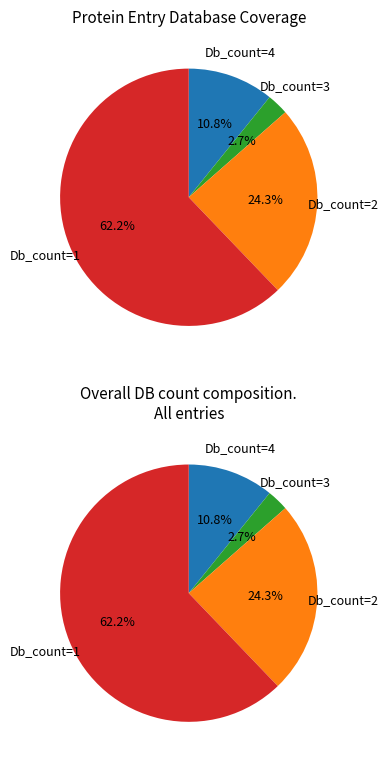

Is it true that 19 is 16% of the pie?

False